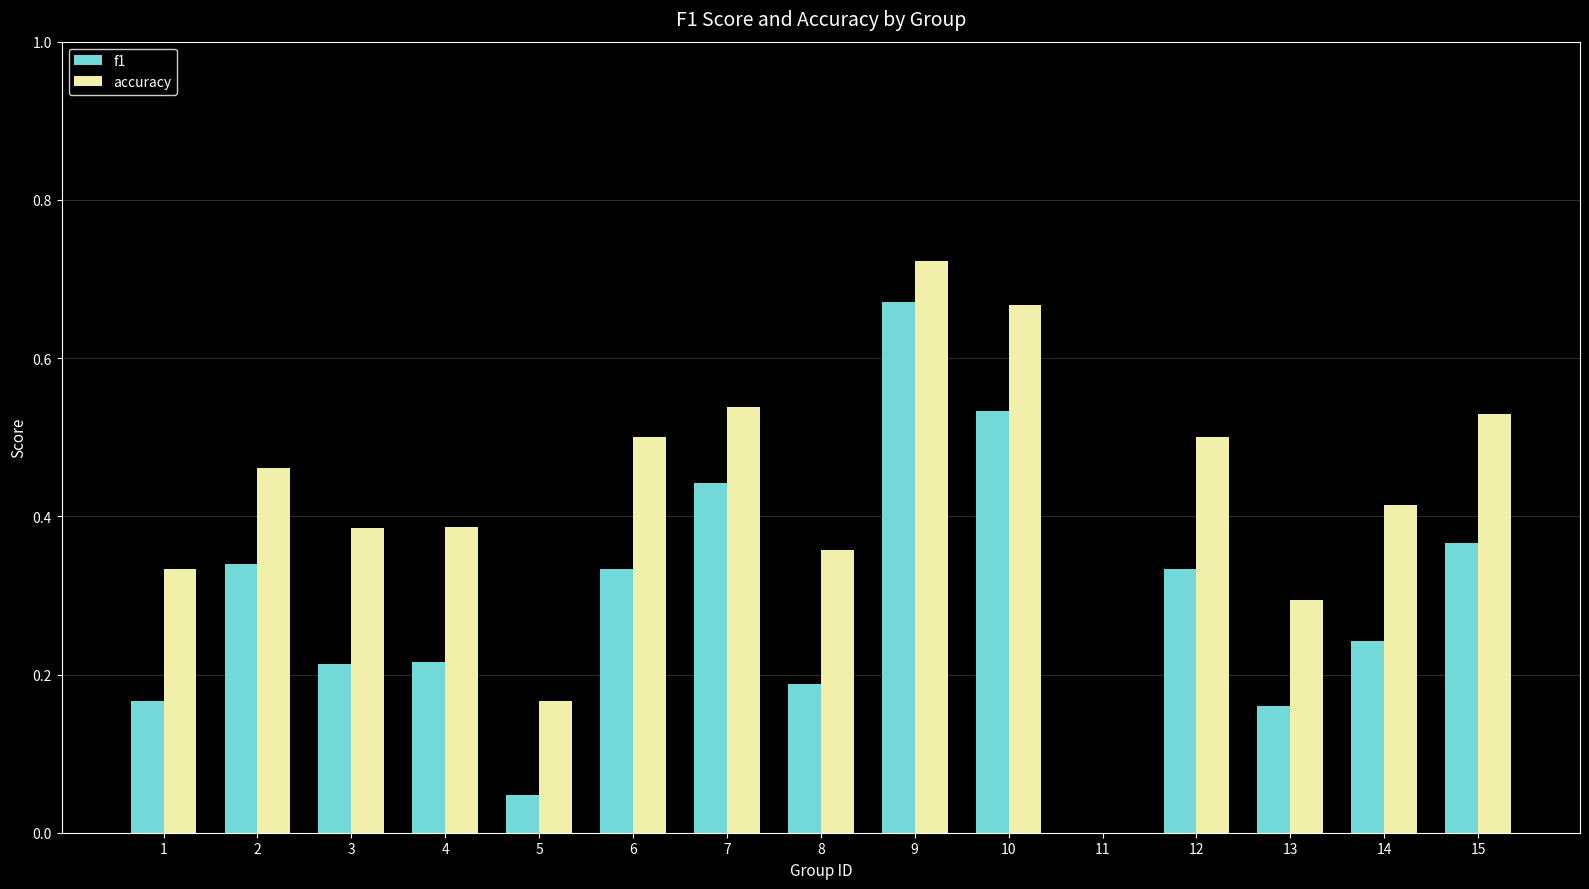

Which series changed the most between 7 and 10?

accuracy